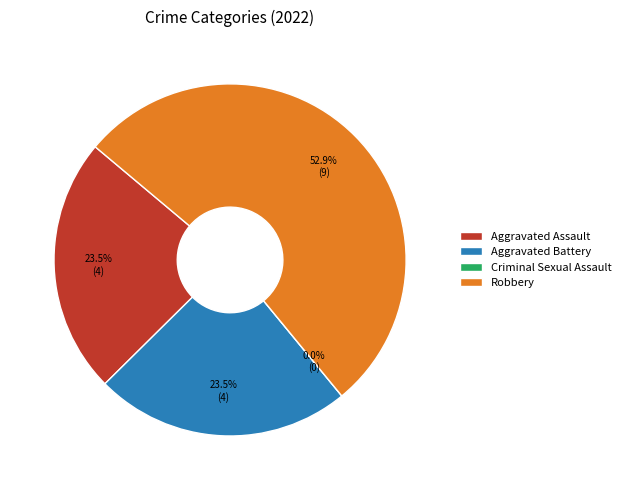

Which has a higher value, Criminal Sexual Assault or Robbery?

Robbery